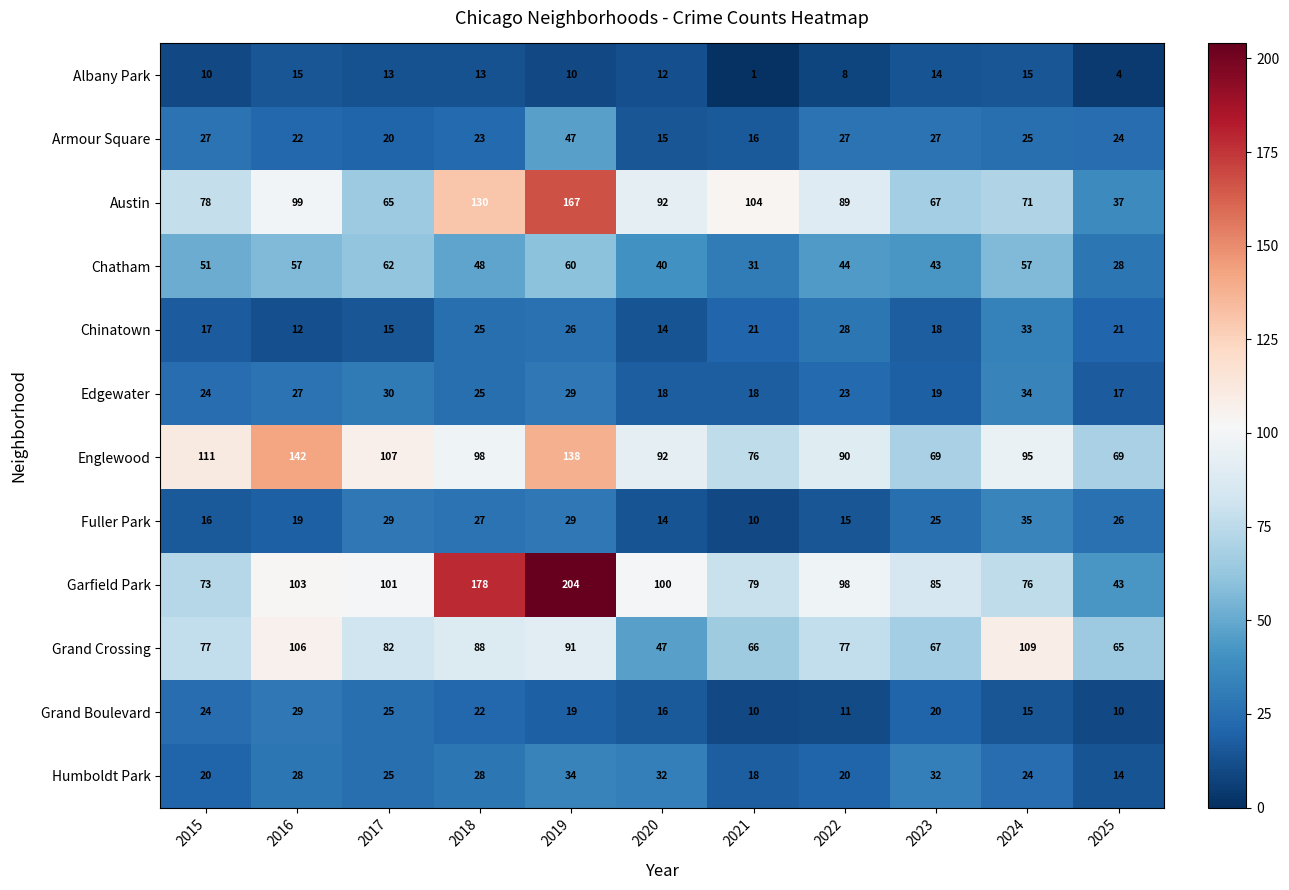

What is the minimum value for Englewood?

69